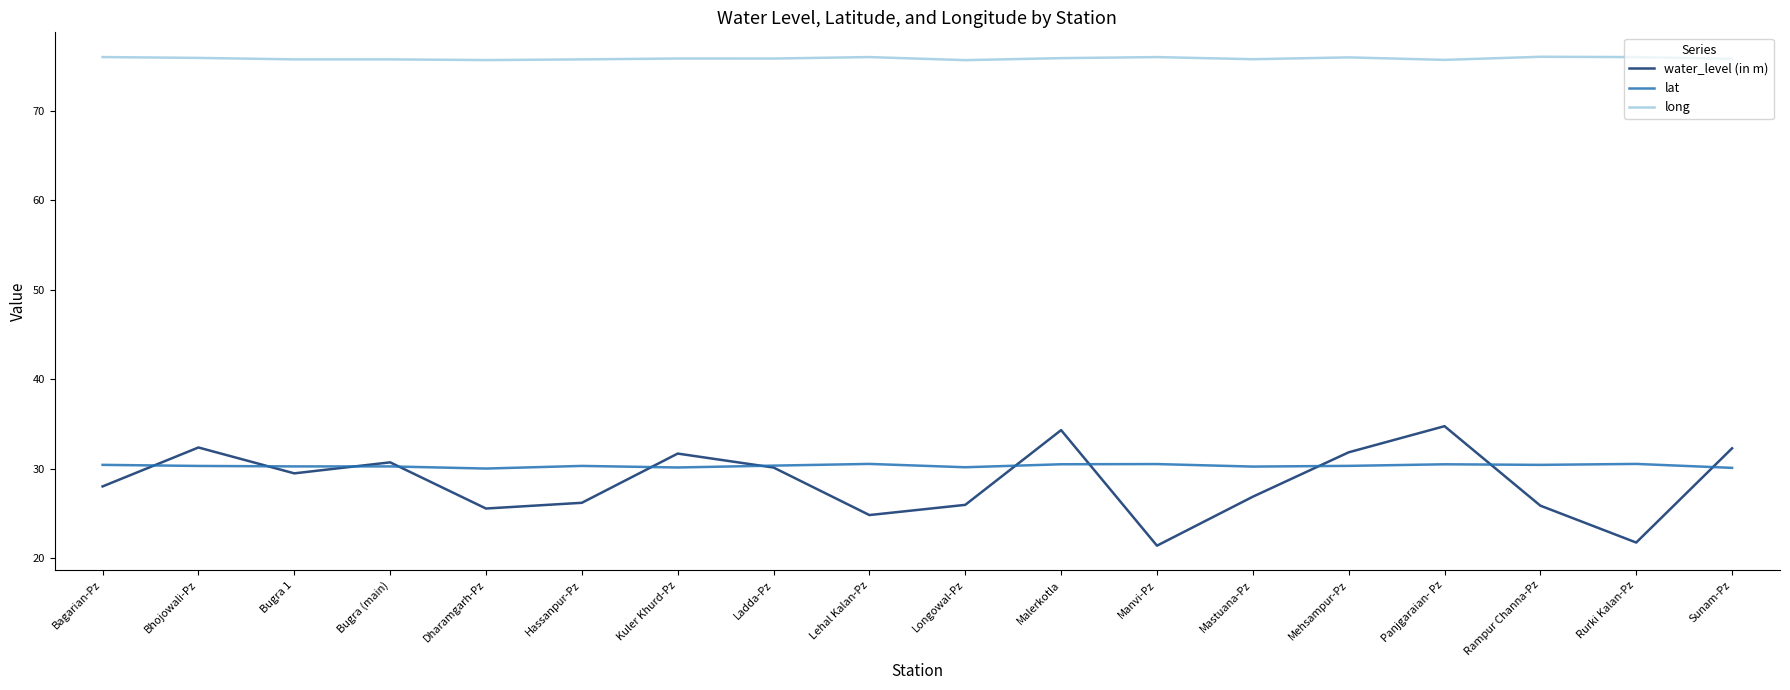

What is the maximum value shown in the chart?

76.1